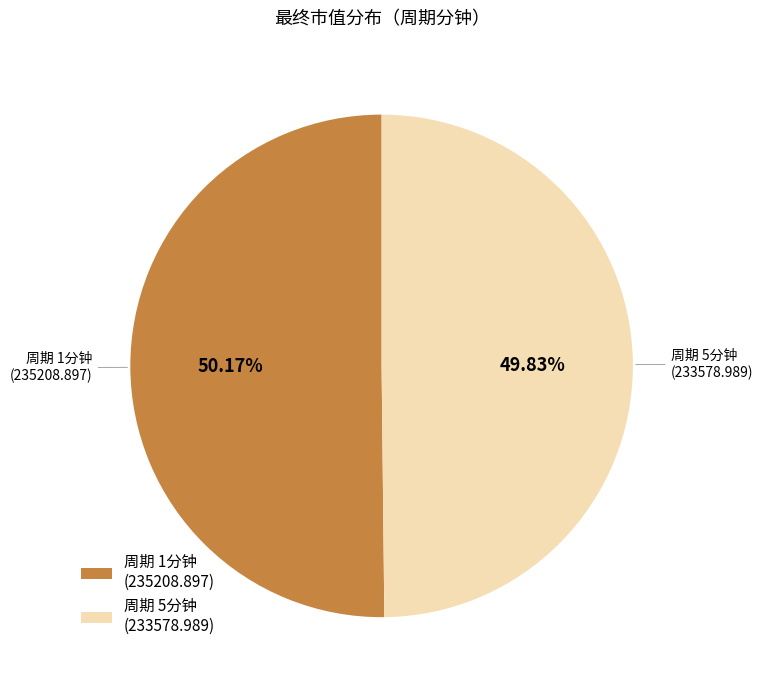

What is the ratio of the value at 周期 1分钟 (235208.897) to the value at 周期 5分钟 (233578.989)?

1.0